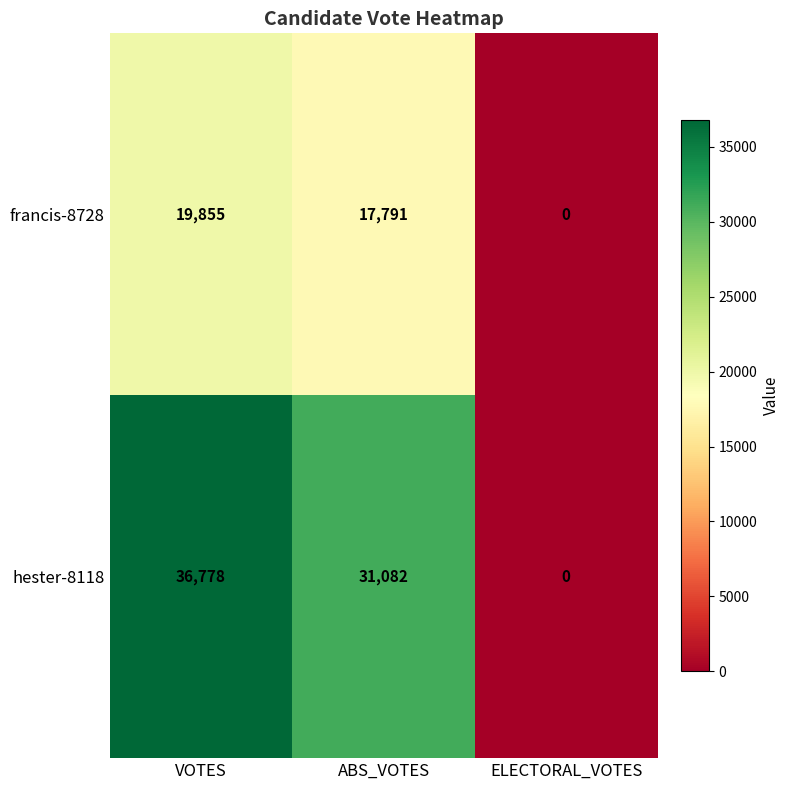

Which series has the largest total across all categories?

hester-8118